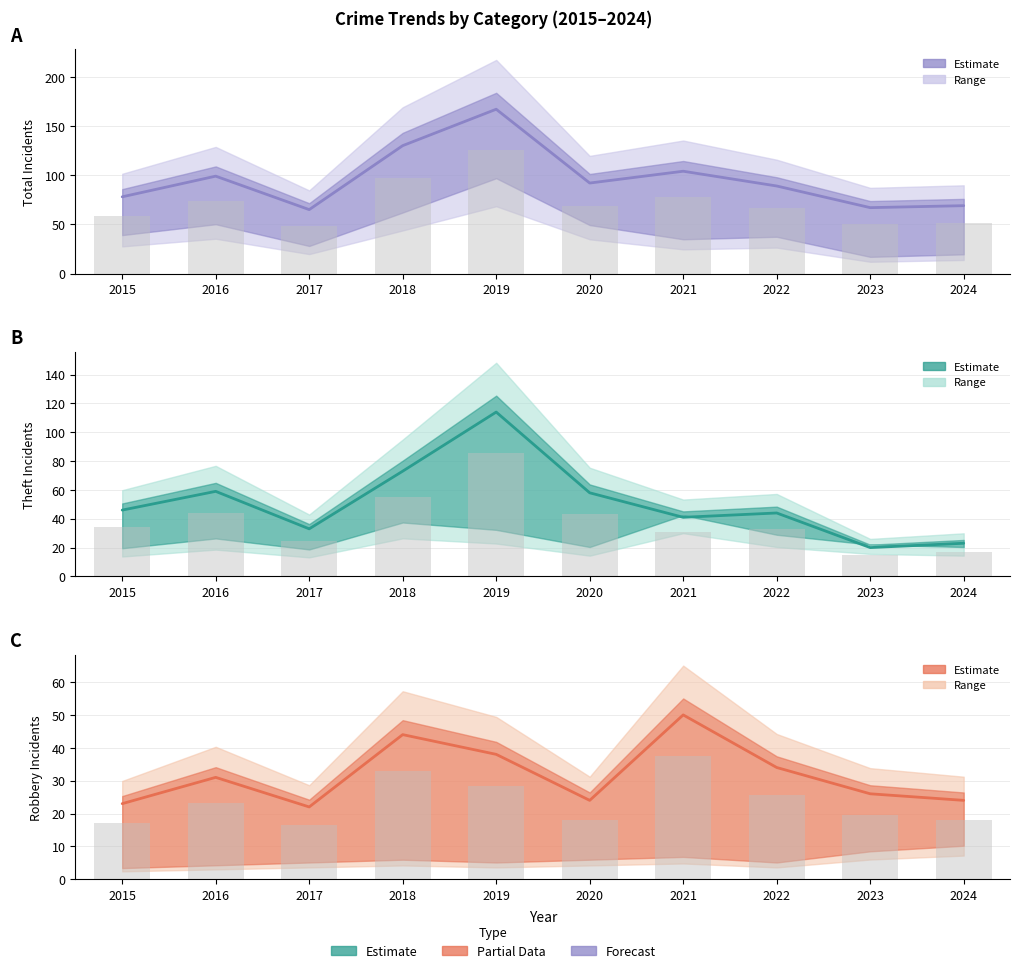

What is the average value of the Total Crimes (central) series?

96